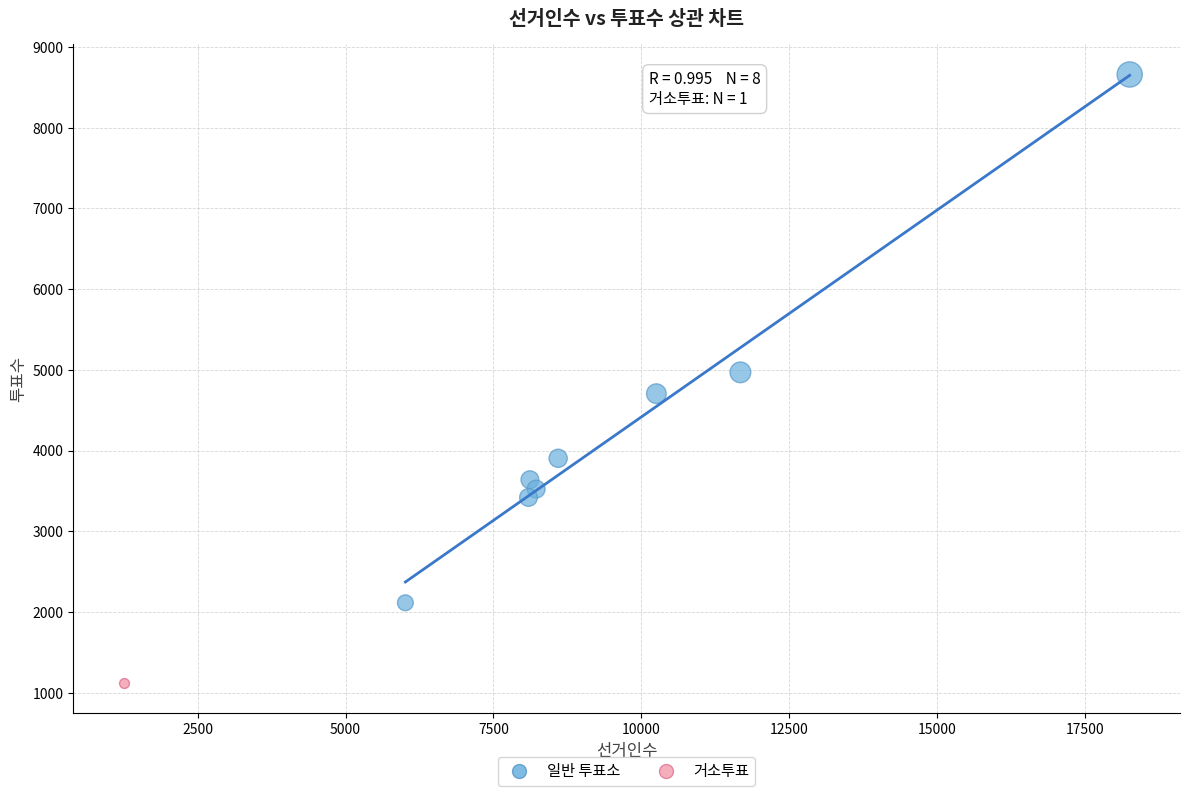

What are all the series names shown in the legend?

일반 투표소, 거소투표